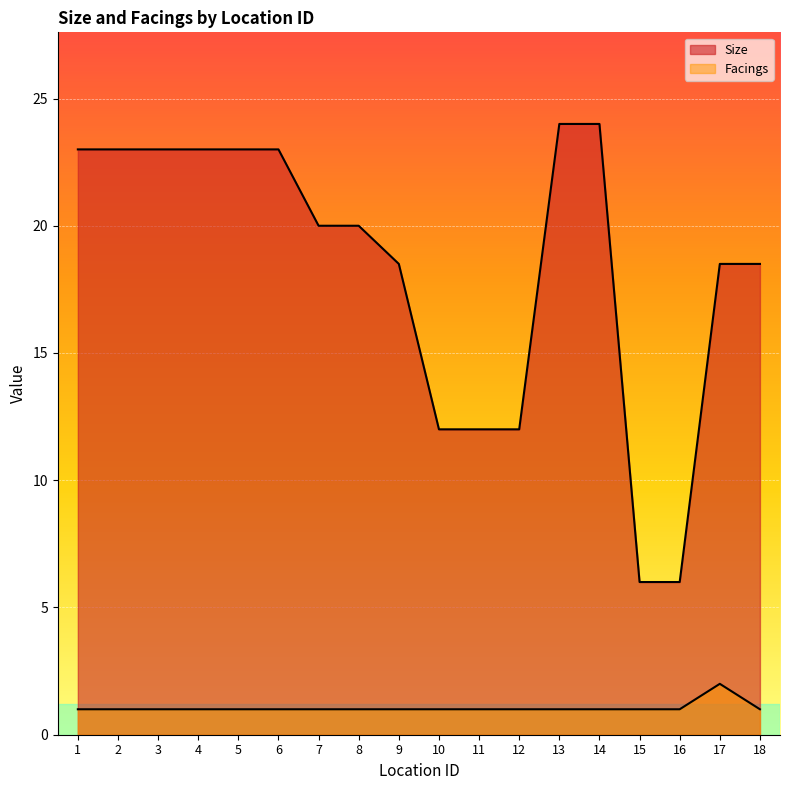

How many lines are shown in the chart?

2